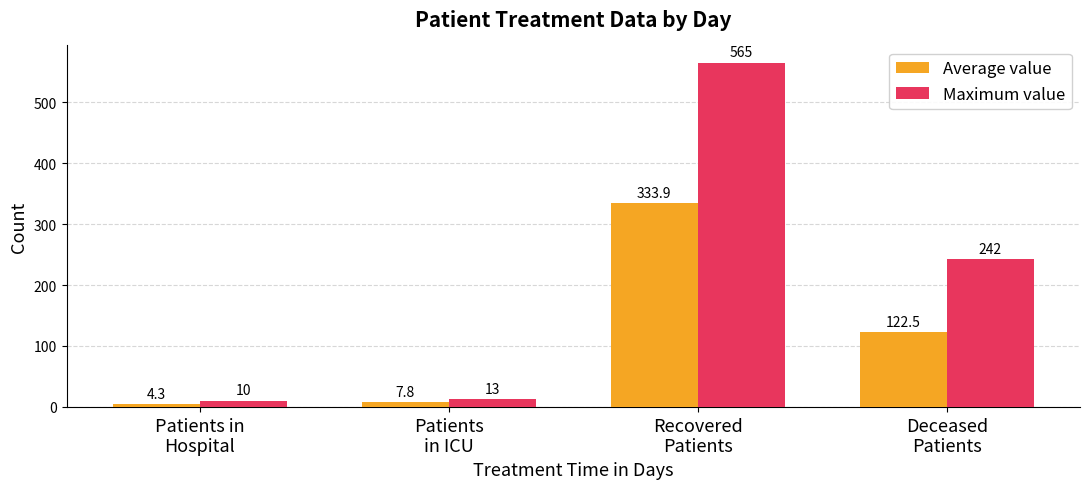

Which series has the largest range (max minus min)?

Maximum value